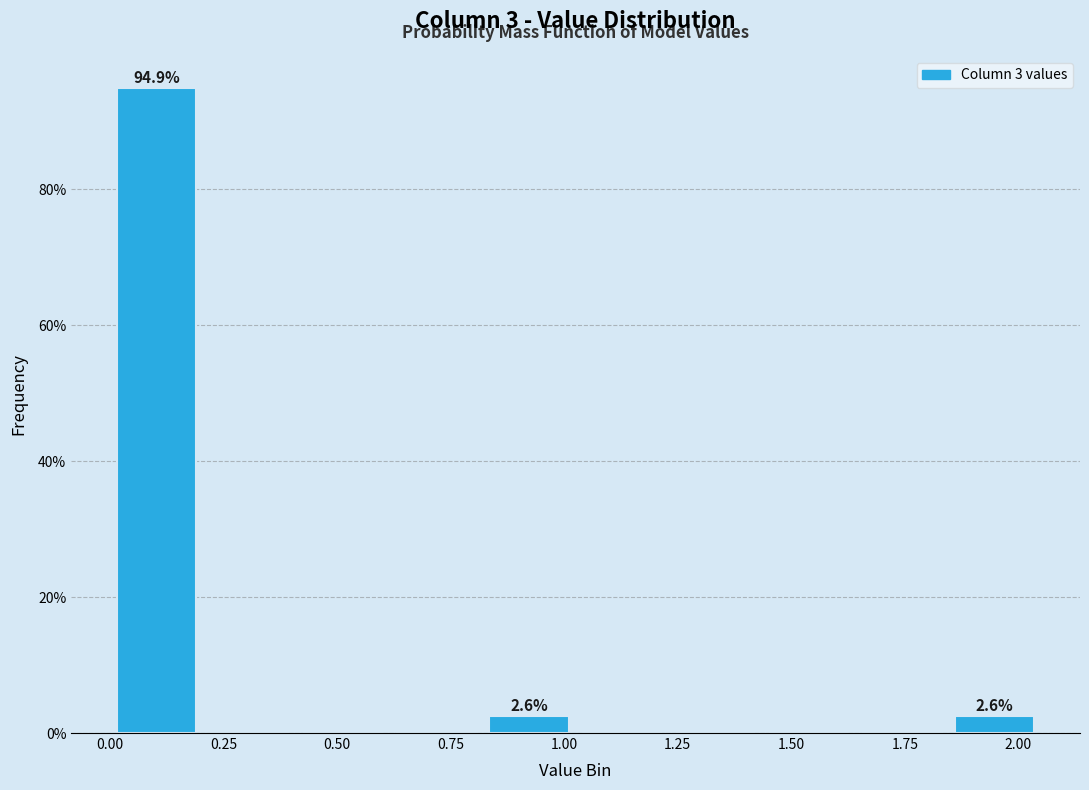

Which range on the x-axis has the tallest bar?

0.000 to 0.205